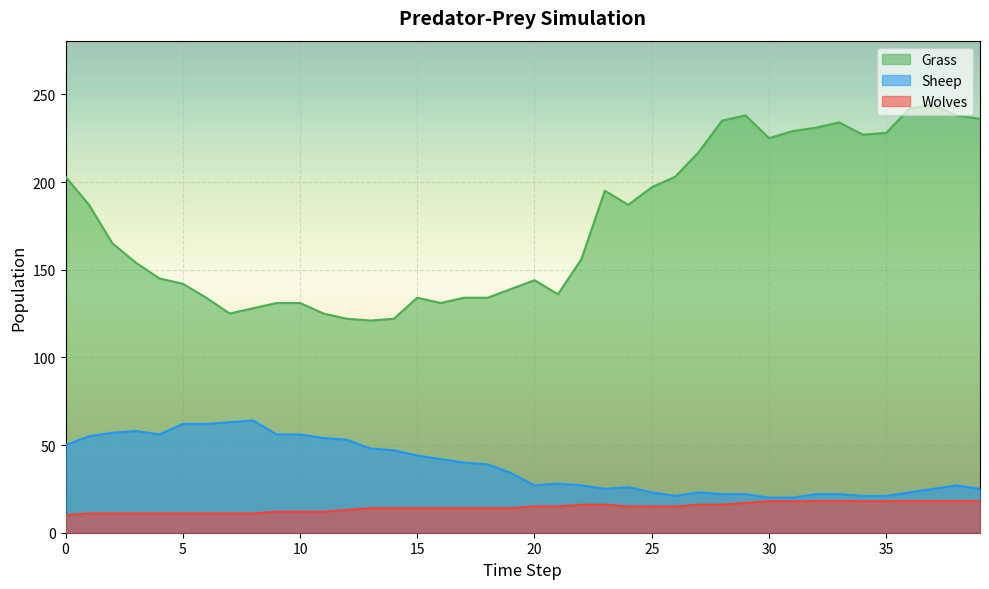

True or false: Sheep and Wolves intersect in this chart.

False